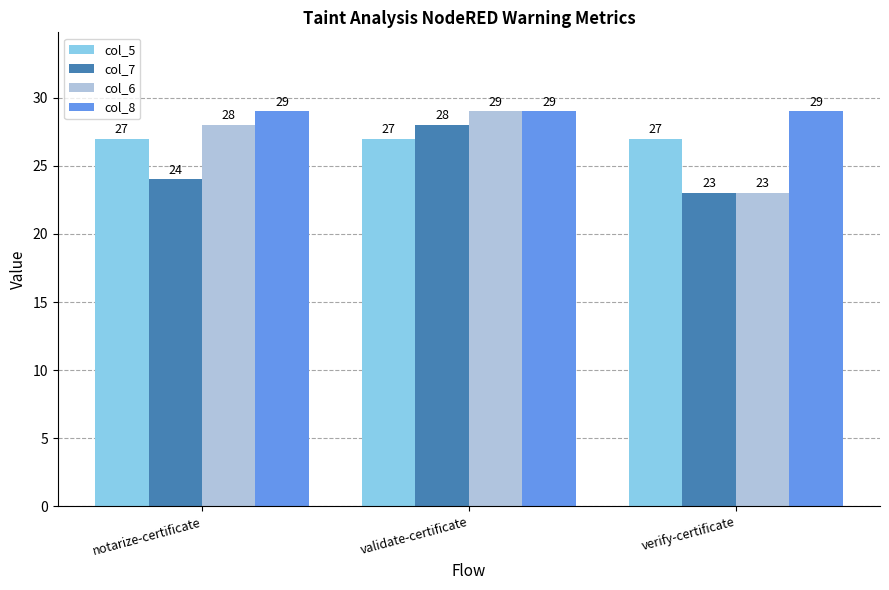

Reading left to right, what are all the values shown in this chart?

col_5: 27	27	27
col_7: 24	28	23
col_6: 28	29	23
col_8: 29	29	29